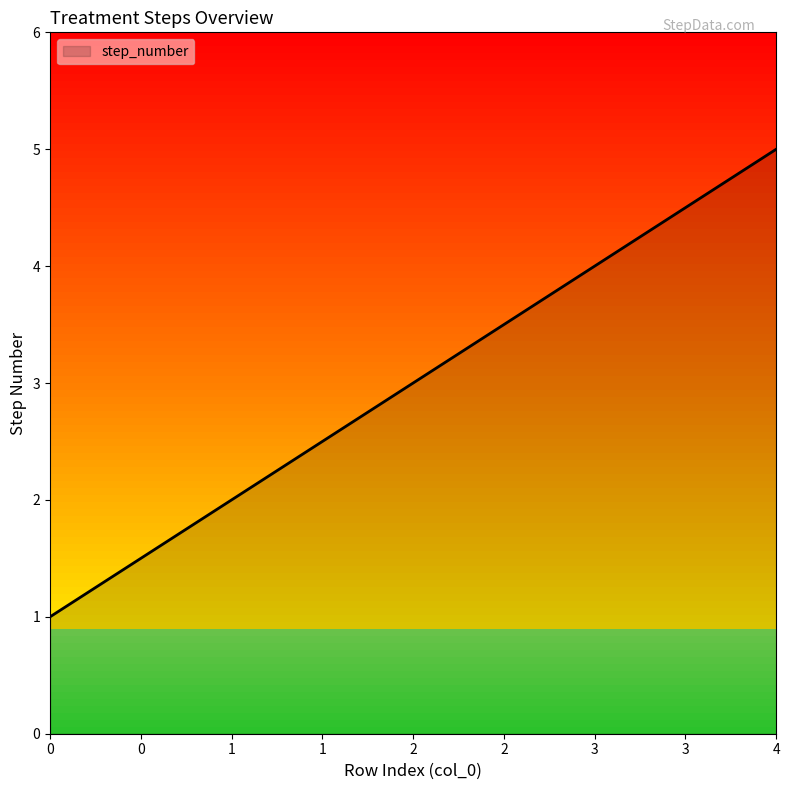

True or false: the data shows 2 at 3.

False